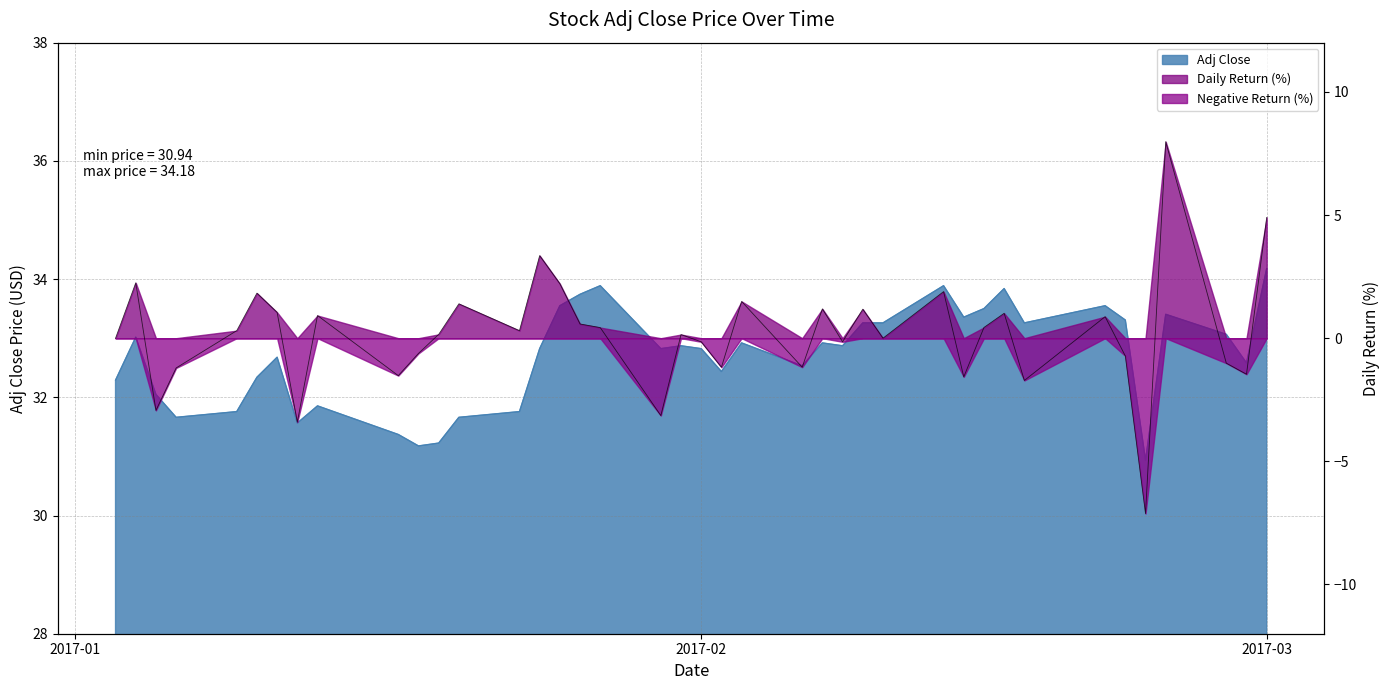

Which series has the largest total across all categories?

Adj Close